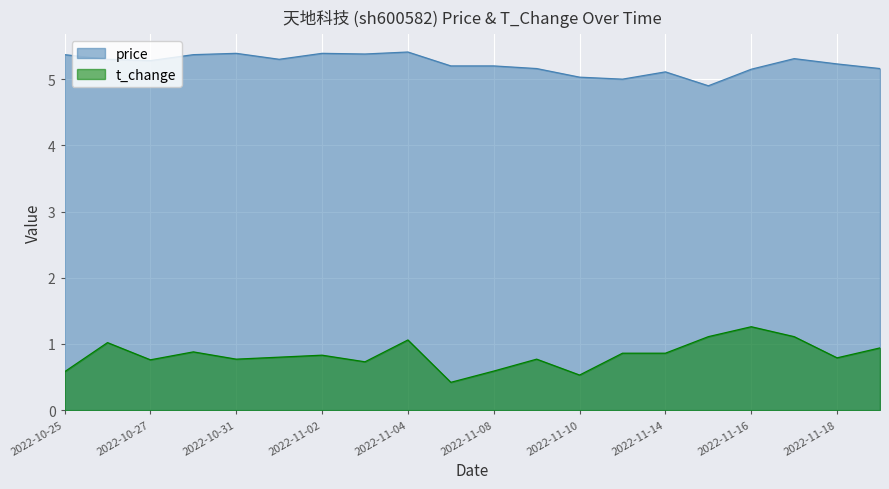

In t_change, how many points are lower than both neighbors (excluding endpoints)?

6